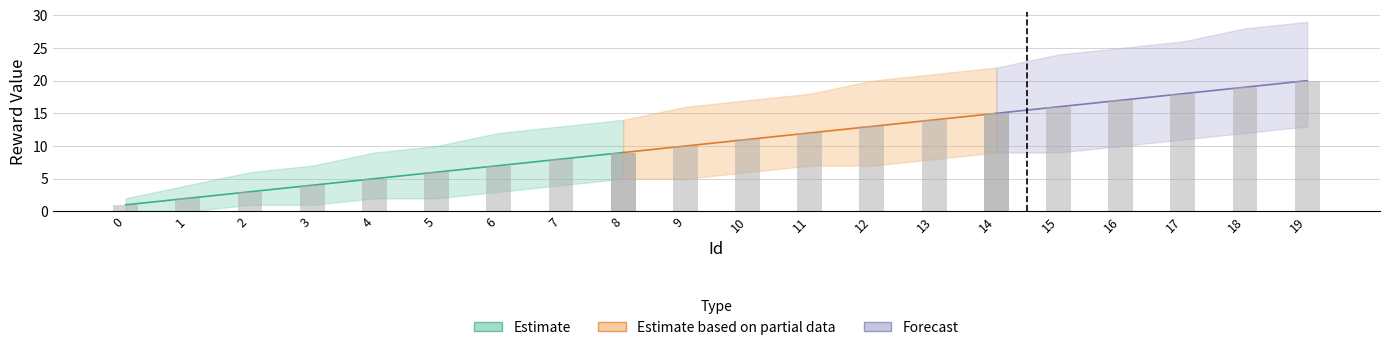

Reading left to right, transcribe all the data shown in this chart.

RewardValue: 1	2	3	4	5	6	7	8	9	10	11	12	13	14	15	16	17	18	19	20
RewardValue_upper: 2	4	6	7	9	10	12	13	14	16	17	18	20	21	22	24	25	26	28	29
RewardValue_lower: 0	0	1	1	2	2	3	4	5	5	6	7	7	8	9	9	10	11	12	13
RewardType_norm: 1	1	1	1	1	1	1	1	1	1	1	1	1	1	1	1	1	1	1	1
RewardType_upper: 2	2	2	2	2	2	2	2	2	2	2	2	2	2	2	2	2	2	2	2
RewardType_lower: 0	0	0	0	0	0	0	0	0	0	0	0	0	0	0	0	0	0	0	0